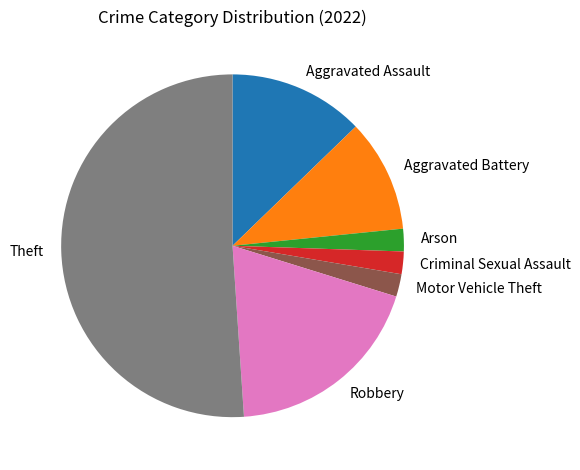

How many segments does this pie chart have?

7